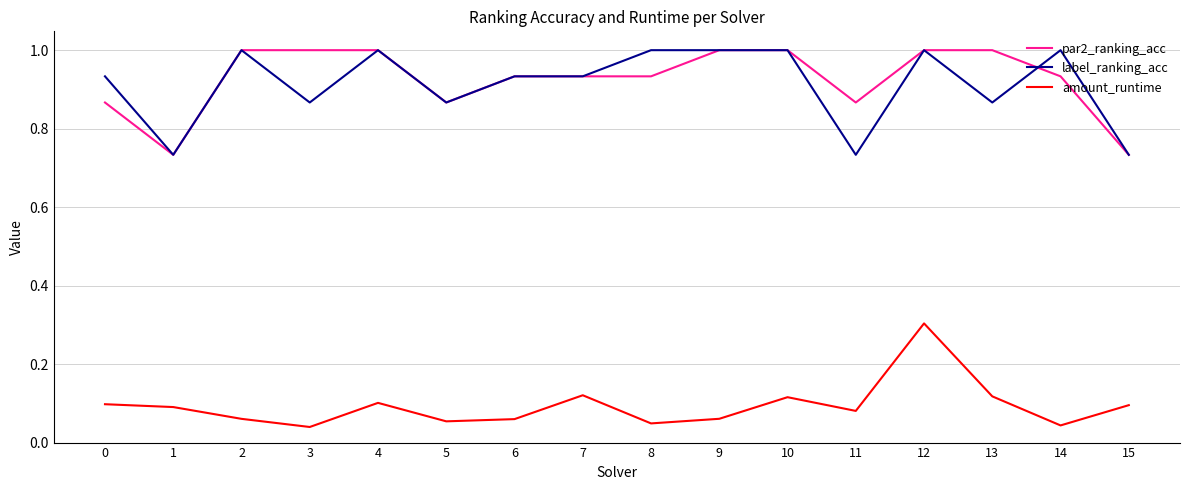

The label_ranking_acc series shows 1.0 at 4. True or false?

True